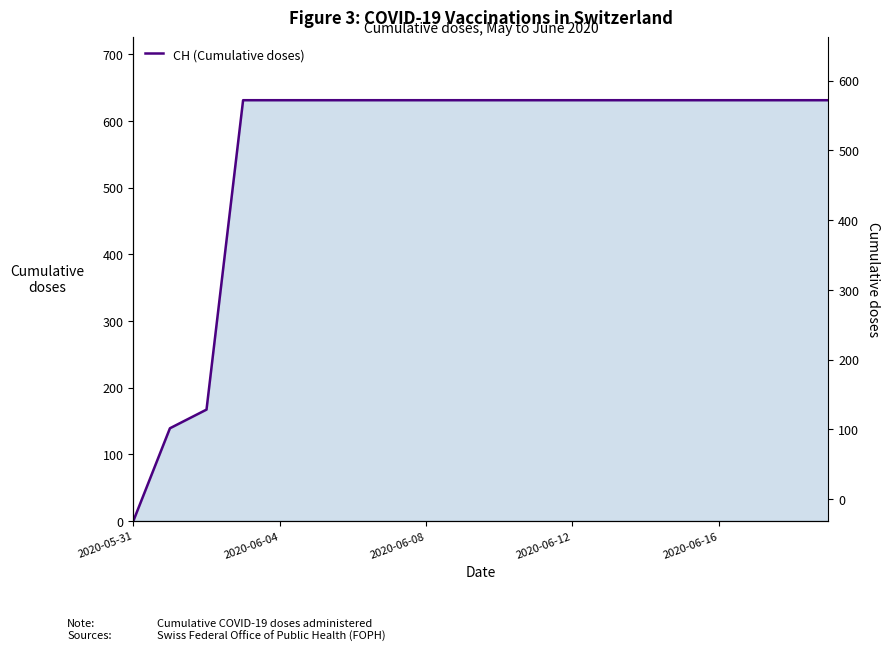

What is the difference between the second highest and minimum values?

631